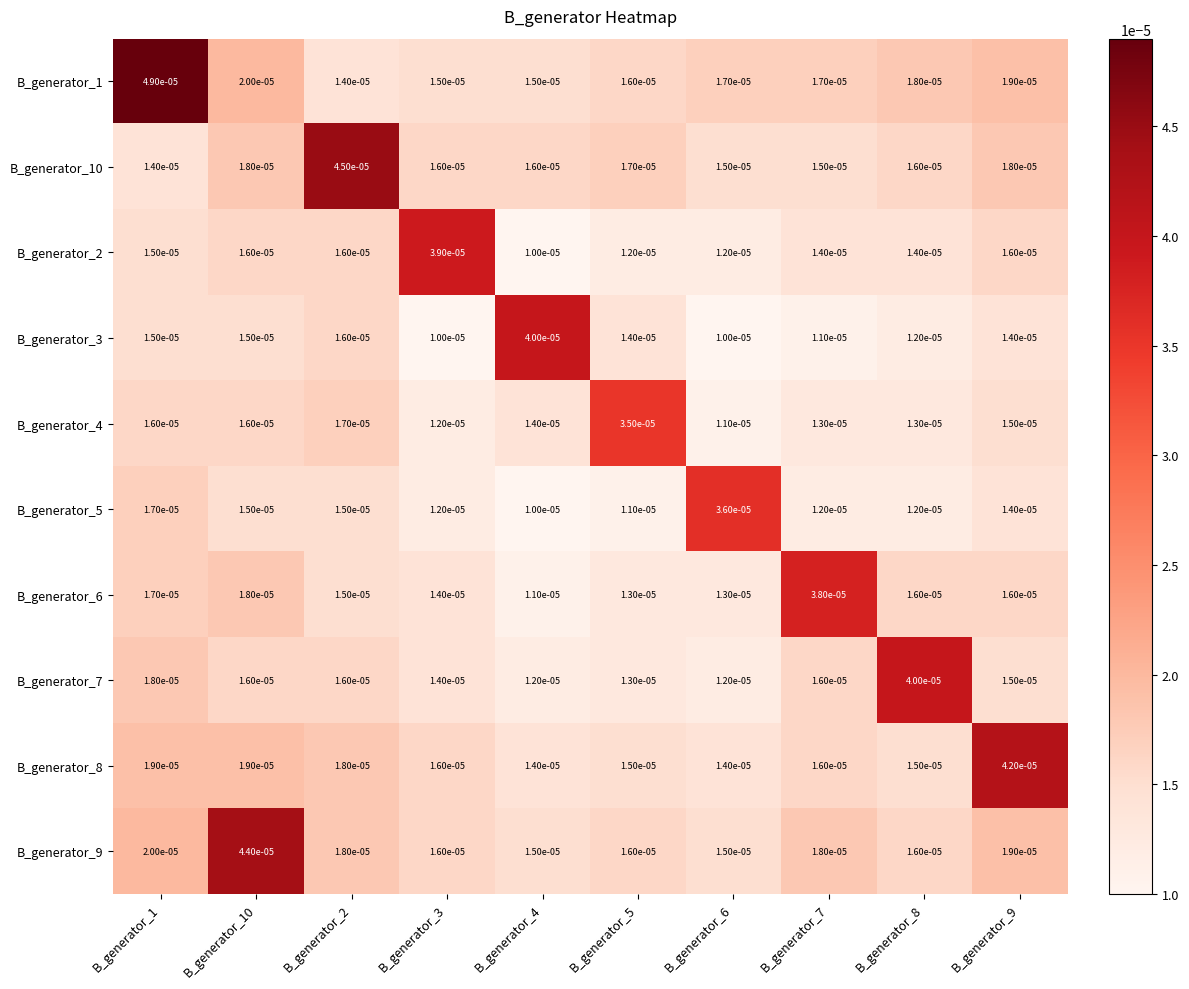

Rank the series by their maximum value, from highest to lowest.

B_generator_1, B_generator_10, B_generator_9, B_generator_8, B_generator_3, B_generator_7, B_generator_2, B_generator_6, B_generator_5, B_generator_4